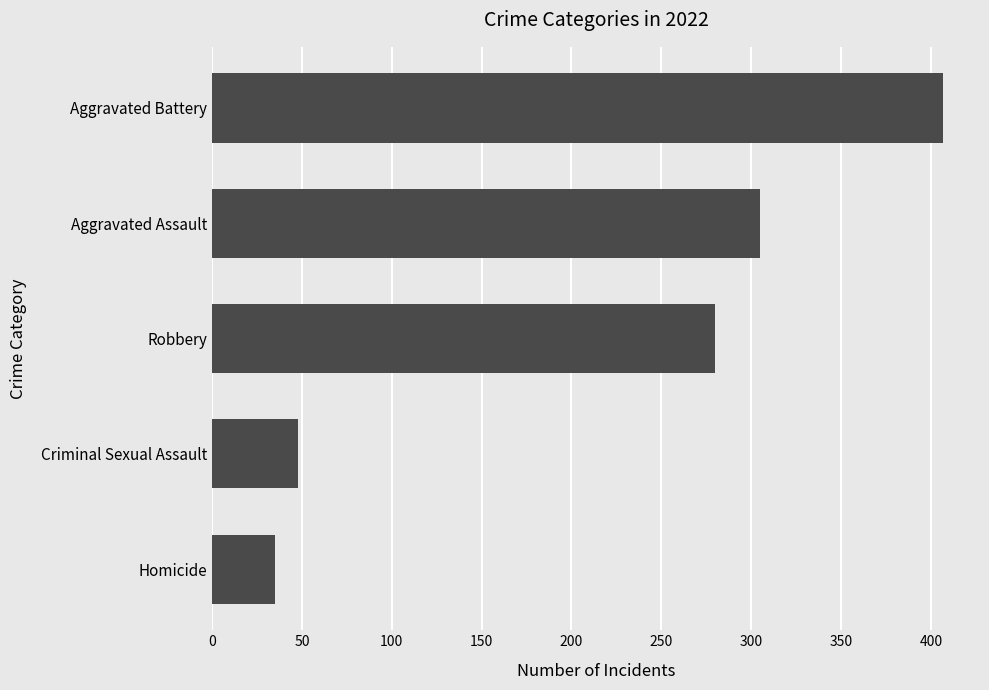

What value does the data have at Robbery, to the nearest 10?

280